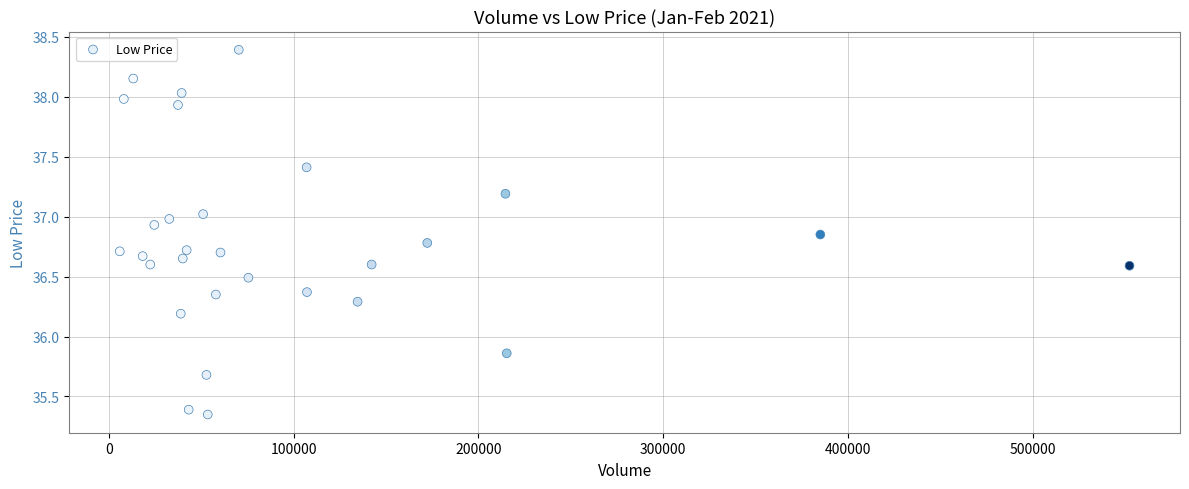

What is the range of X values (max minus min)?

546400.0